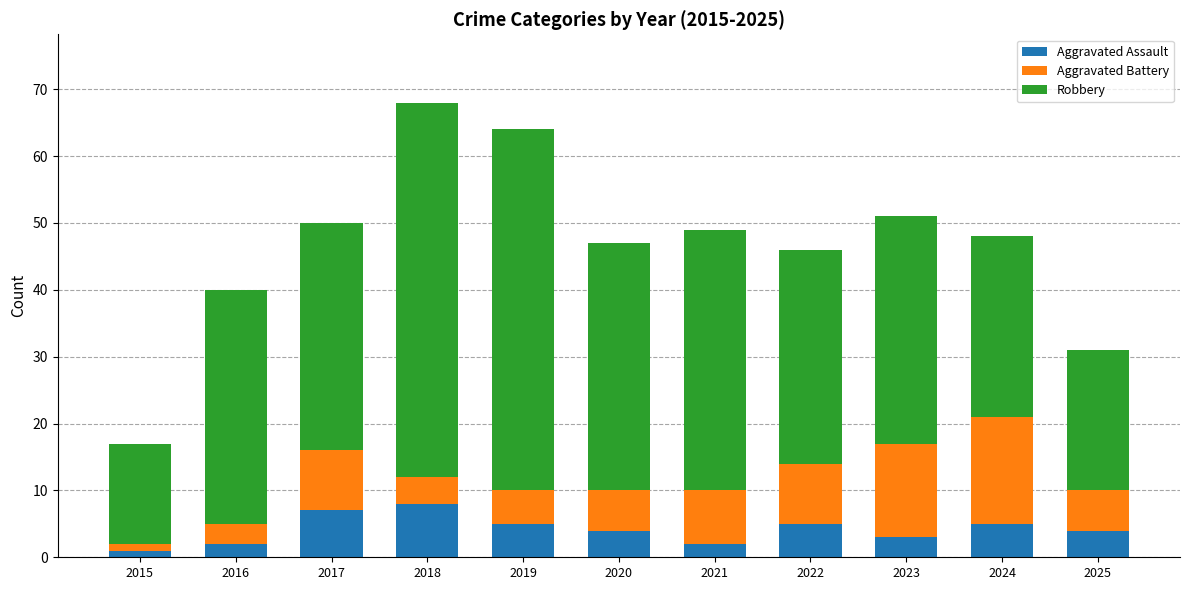

What is the difference between the Aggravated Assault values at 2018 and 2020?

4